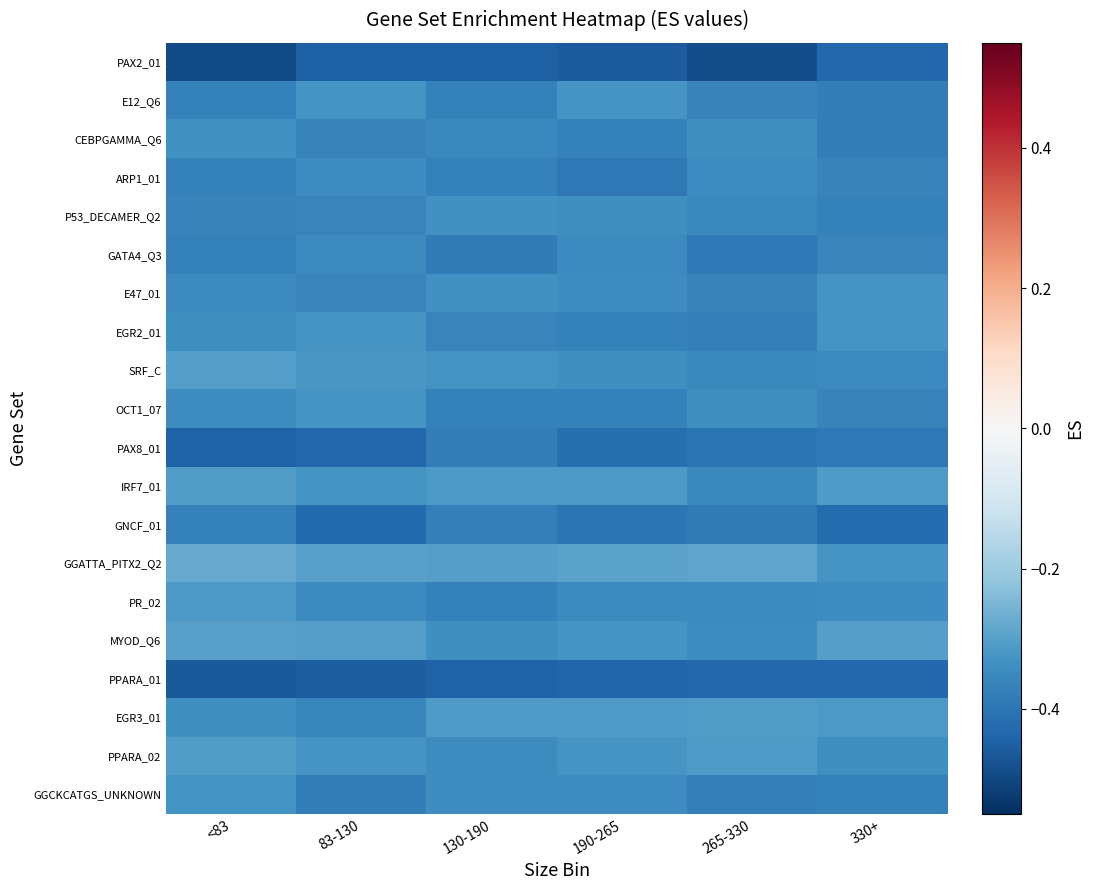

What is the total value across all series at 130-190?

-7.2